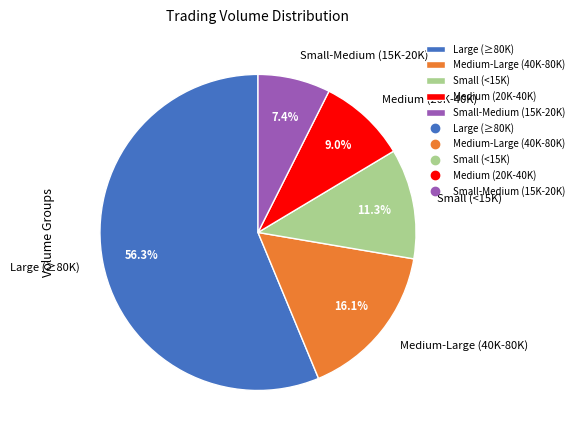

How many slices are in this pie chart?

5